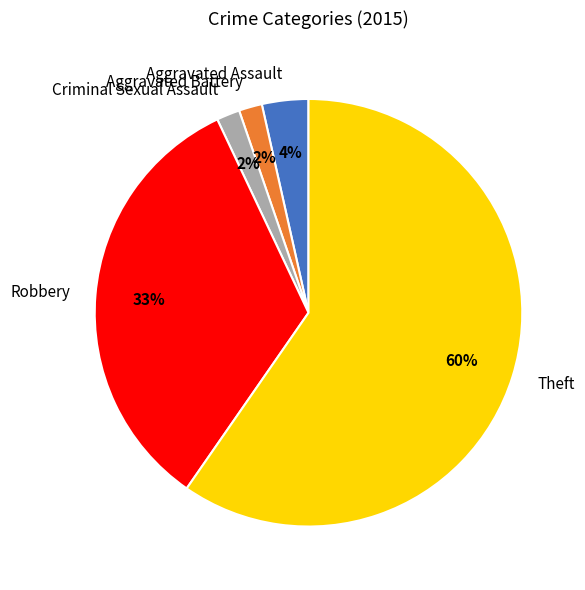

Which category has the biggest portion of the pie?

Theft